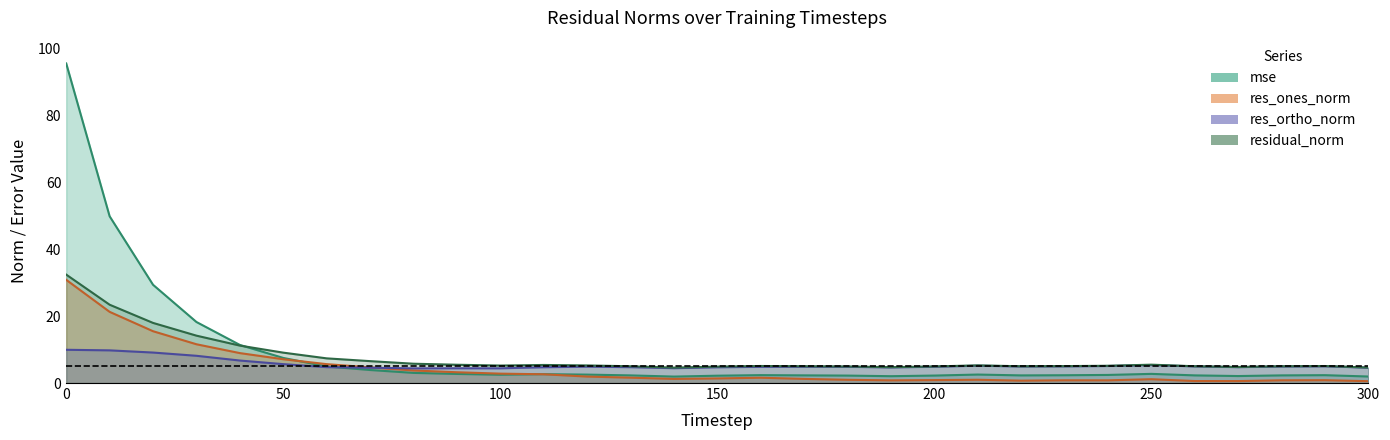

What is the total value across all series at 20?

72.0